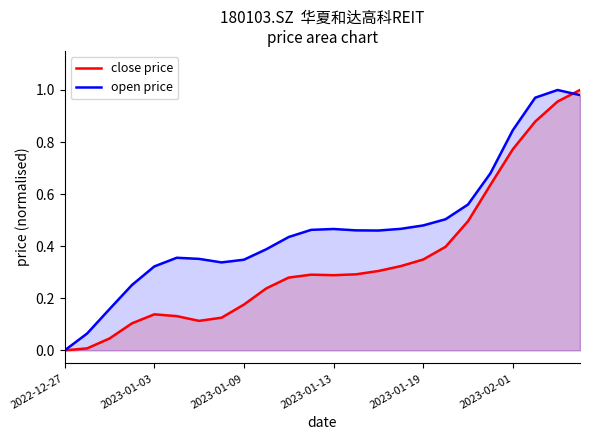

List the series in order of their overall mean, highest first.

open price, close price